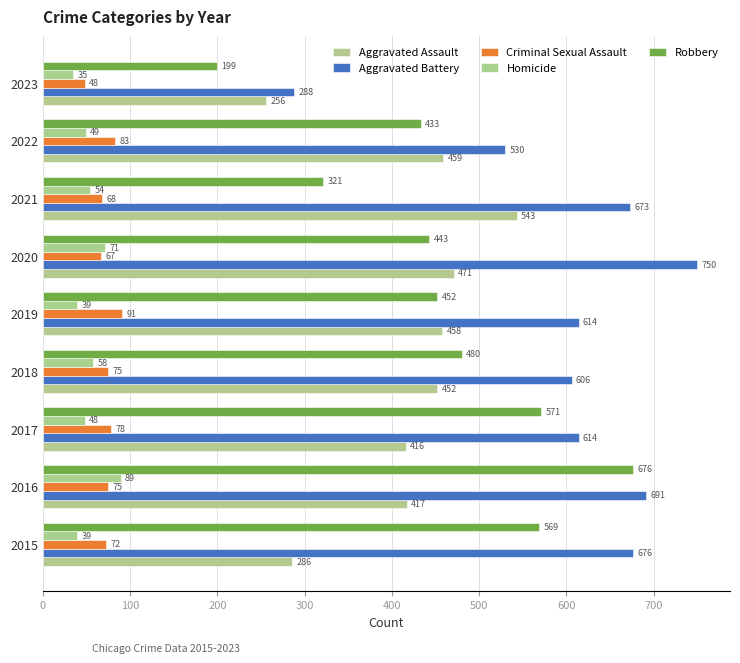

How many series are shown in this chart?

5